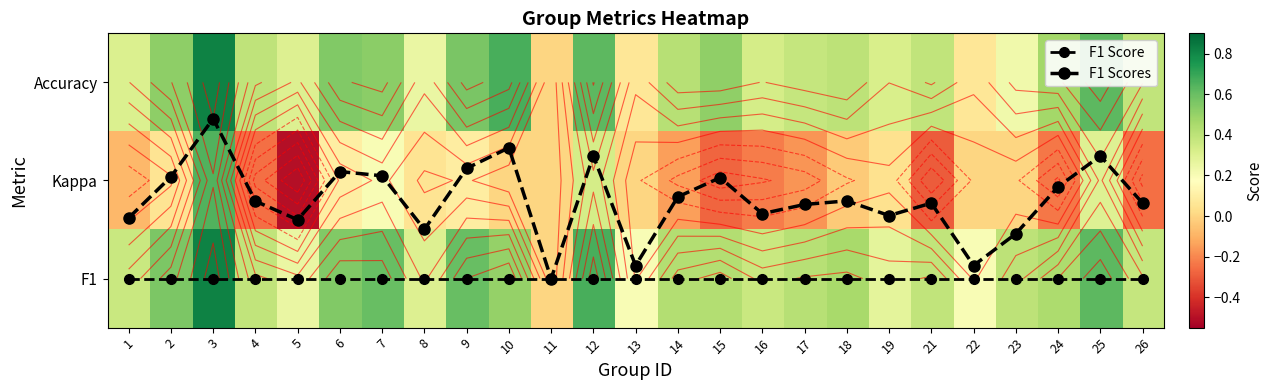

At how many categories does at least one series exceed 0?

24